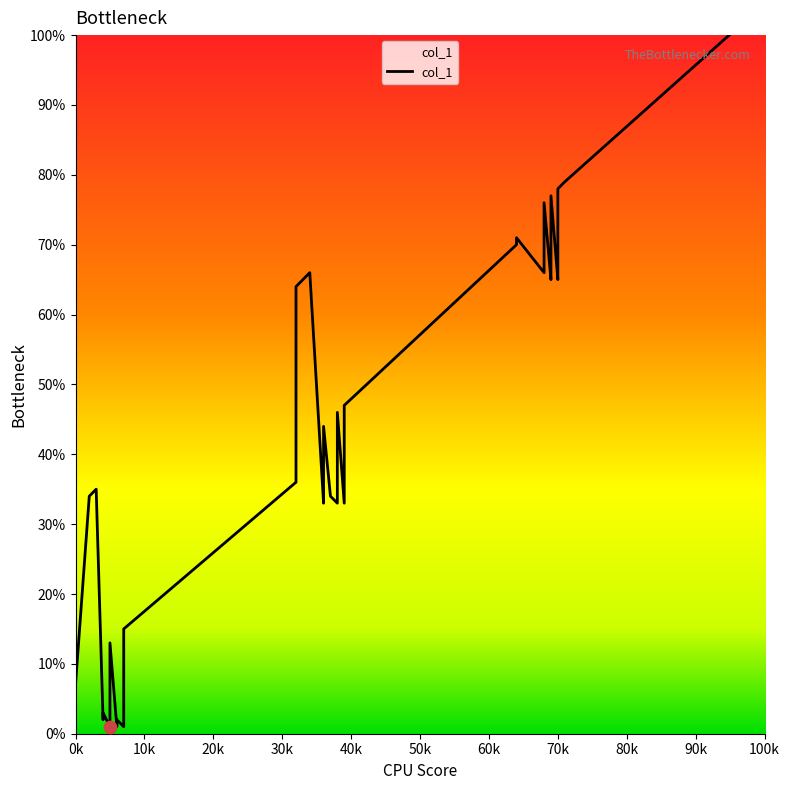

Between 7 and 37, which is larger?

37